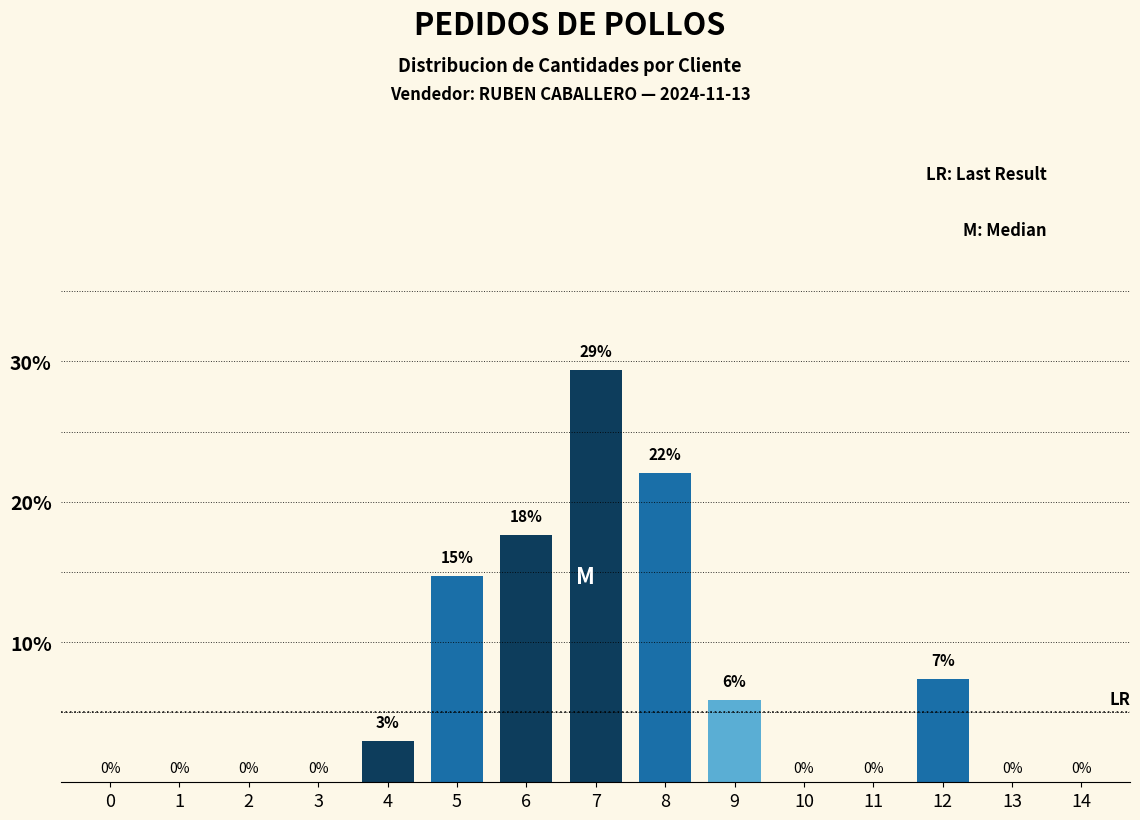

At which category does the chart reach its peak across all series?

7